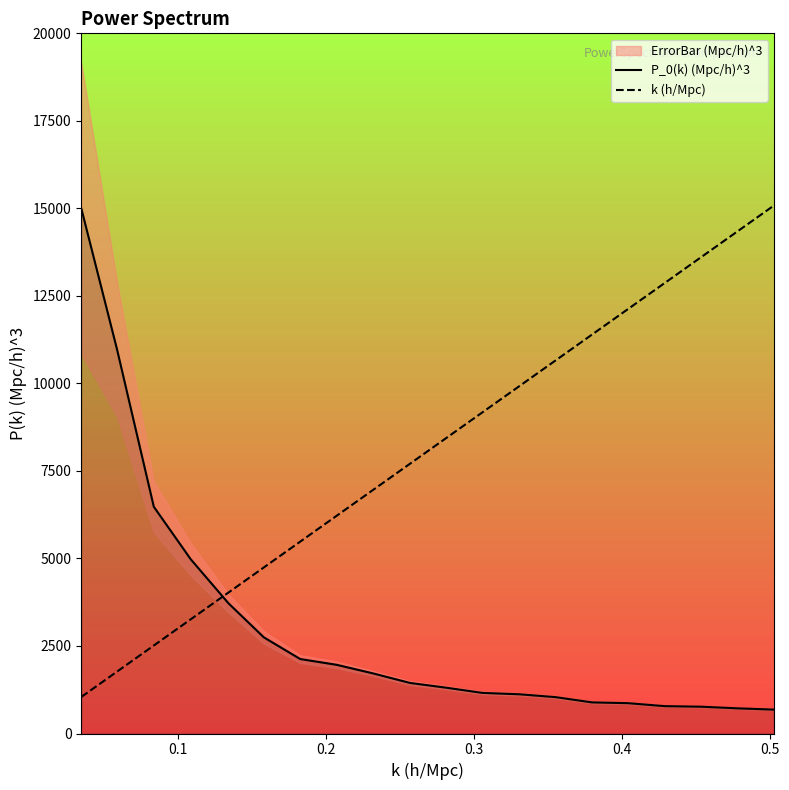

What is the maximum value shown in the chart?

15079.9